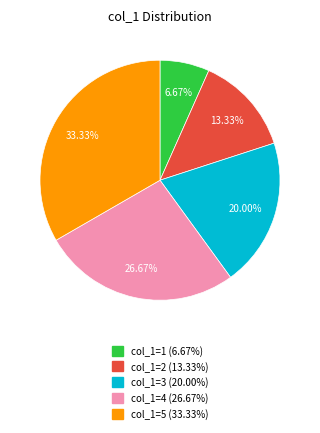

Approximately how many times larger is the value at col_1=4 (26.67%) compared to col_1=2 (13.33%)?

2.0